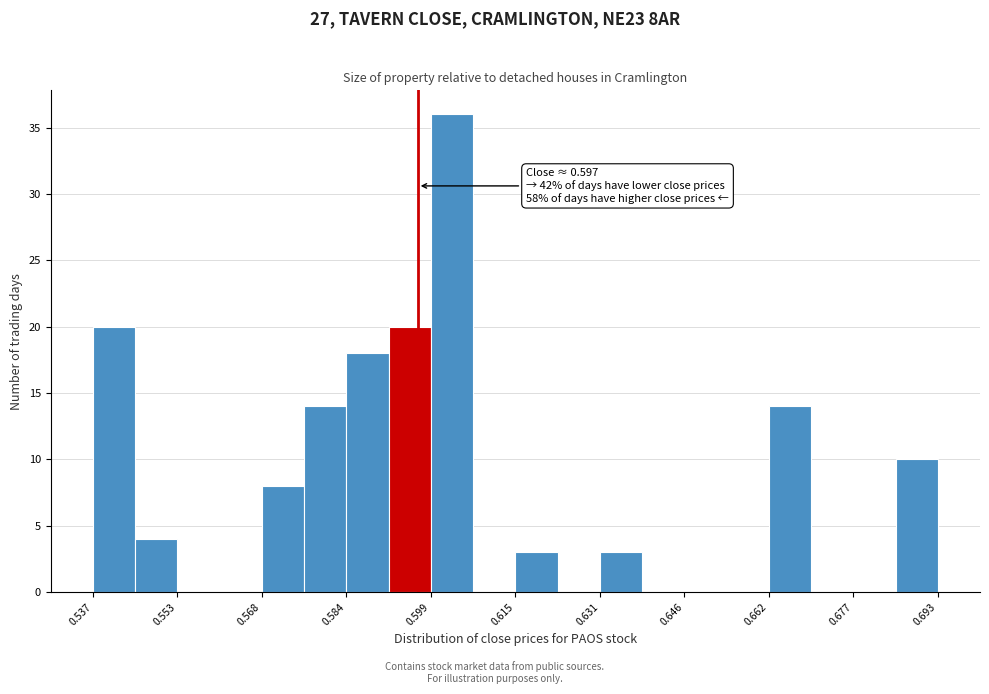

Read against the x-axis, roughly where is the centre of the tallest bar?

0.604